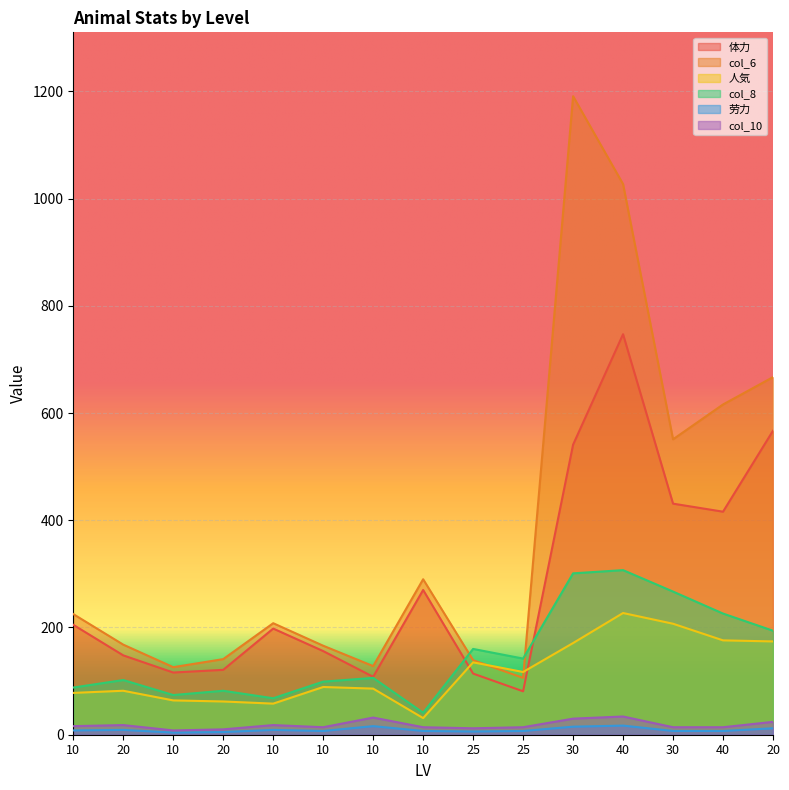

What is the difference between the col_6 values at 25 and 20?

2